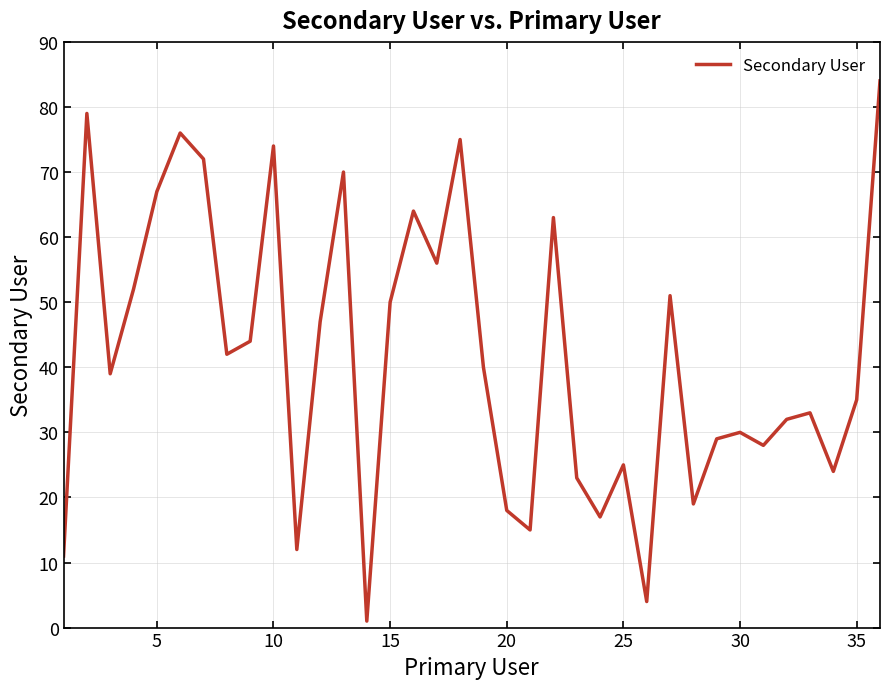

How many categories are shown in the chart?

36